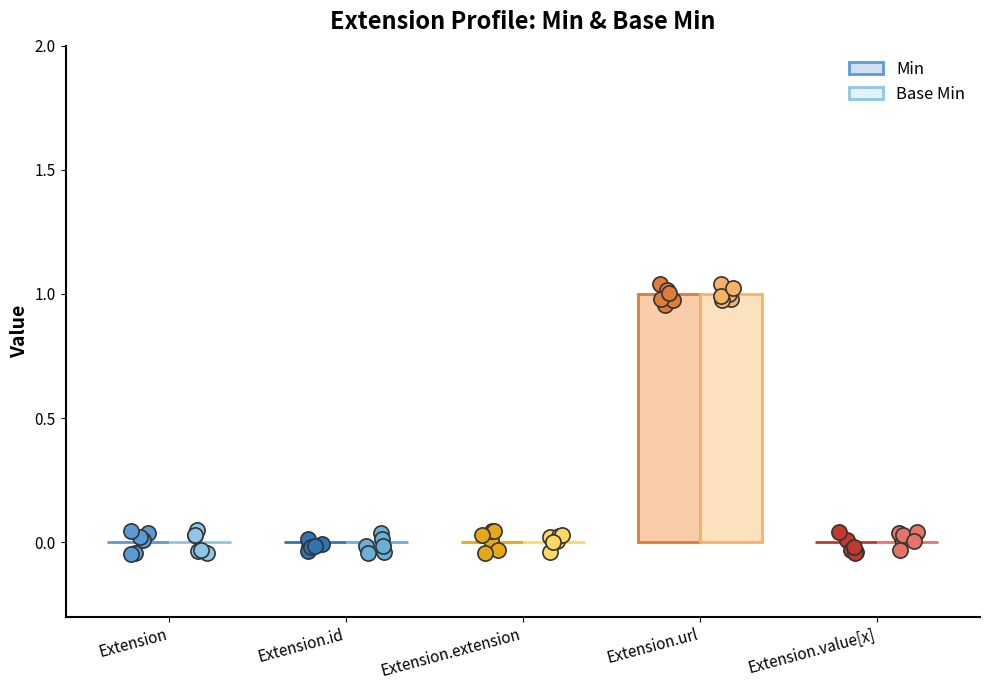

Is the value of Min at Extension.extension greater than the value of Base Min at Extension.id?

No